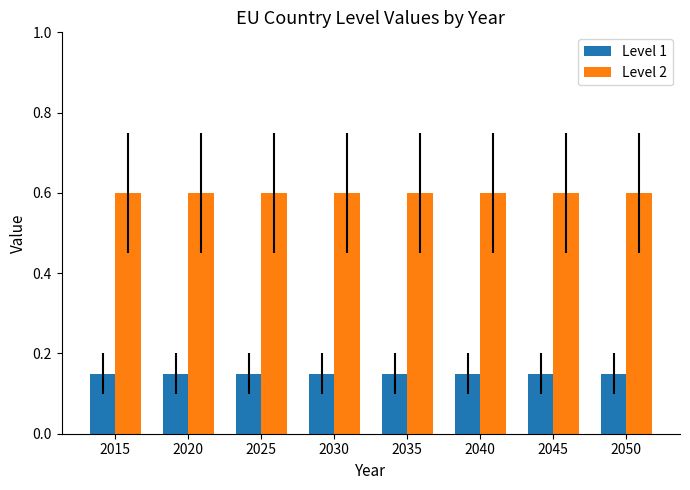

What are all the series names shown in the legend?

Level 1, Level 2